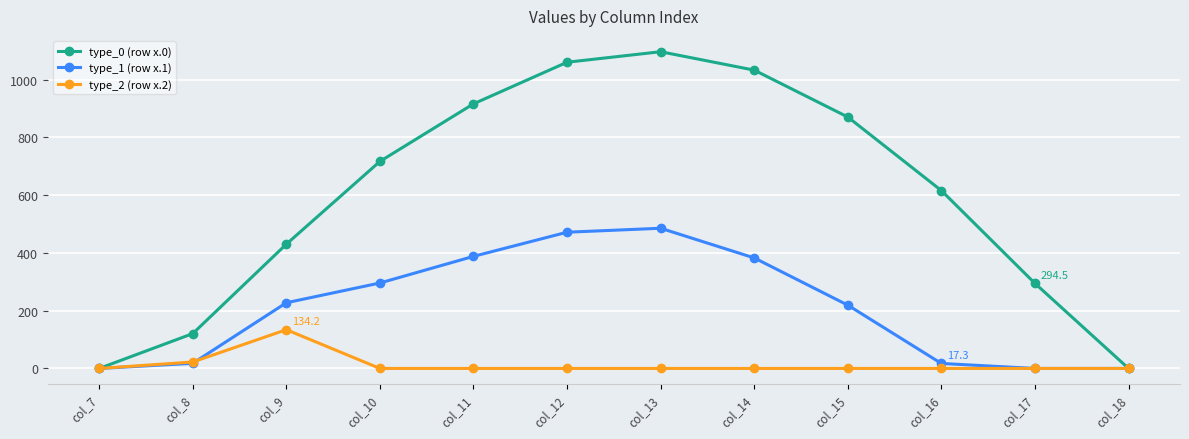

The type_0 (row x.0) series shows 716.9 at col_10. True or false?

True